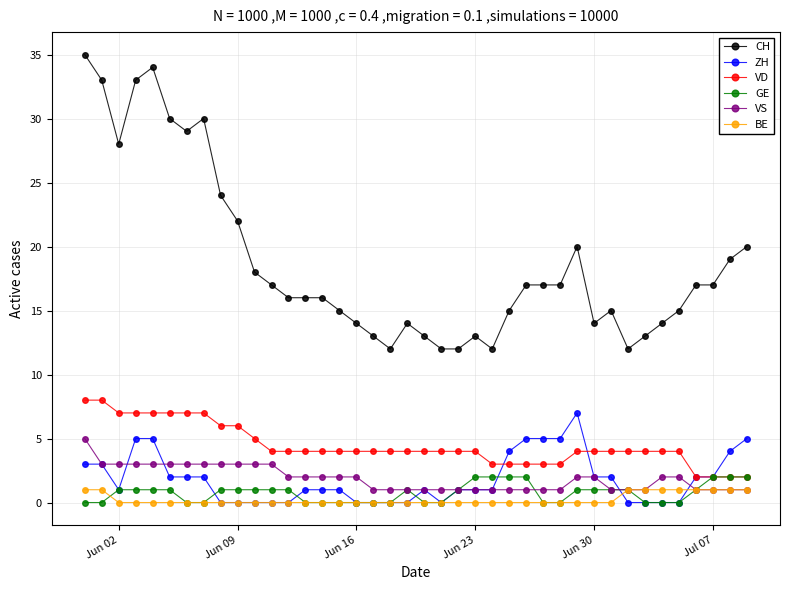

What are all the series names shown in the legend?

CH, ZH, VD, GE, VS, BE